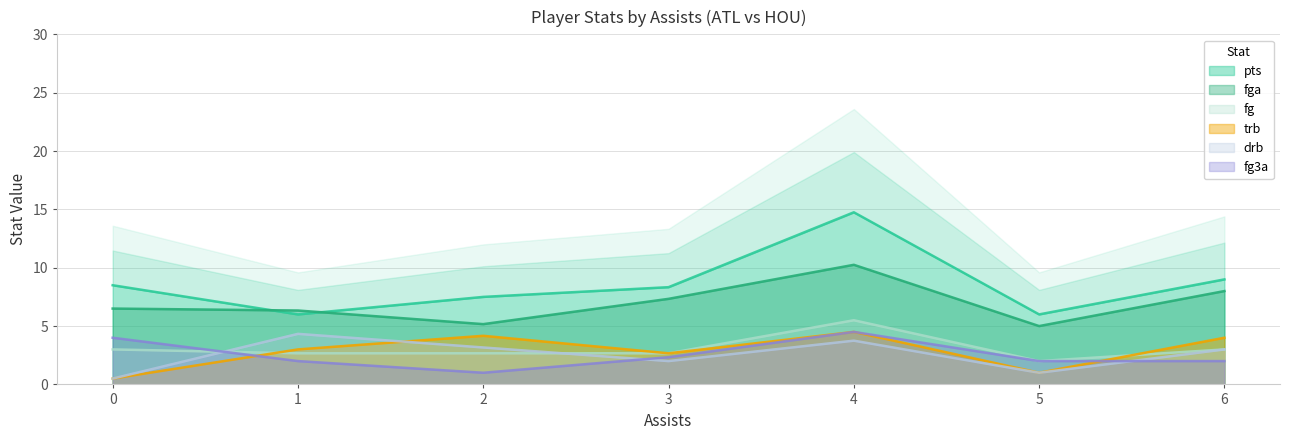

What is the average value of the trb series?

2.8